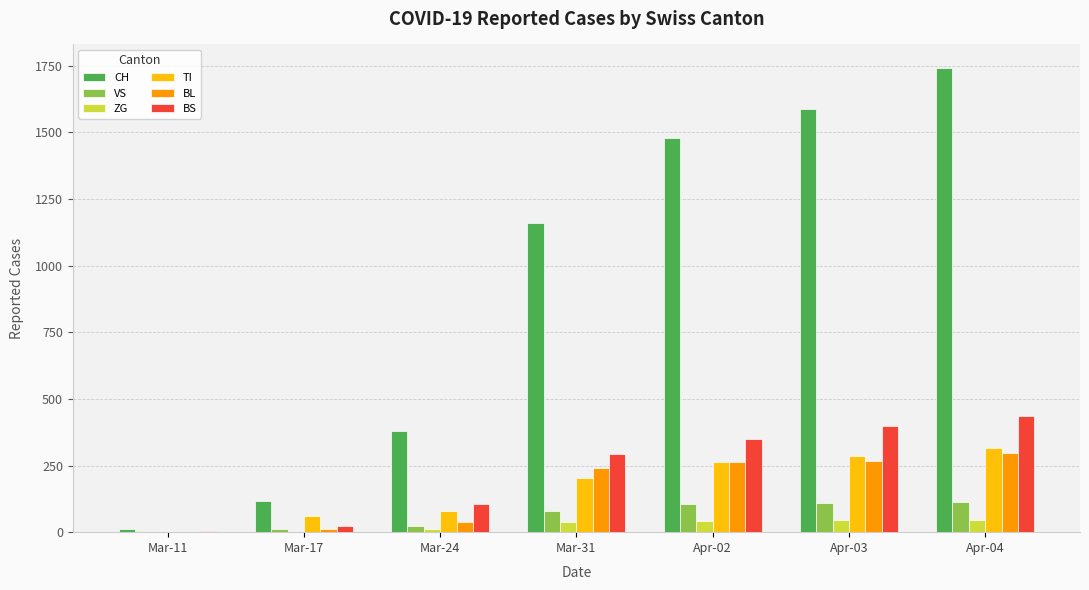

What is the highest value of the ZG series?

46